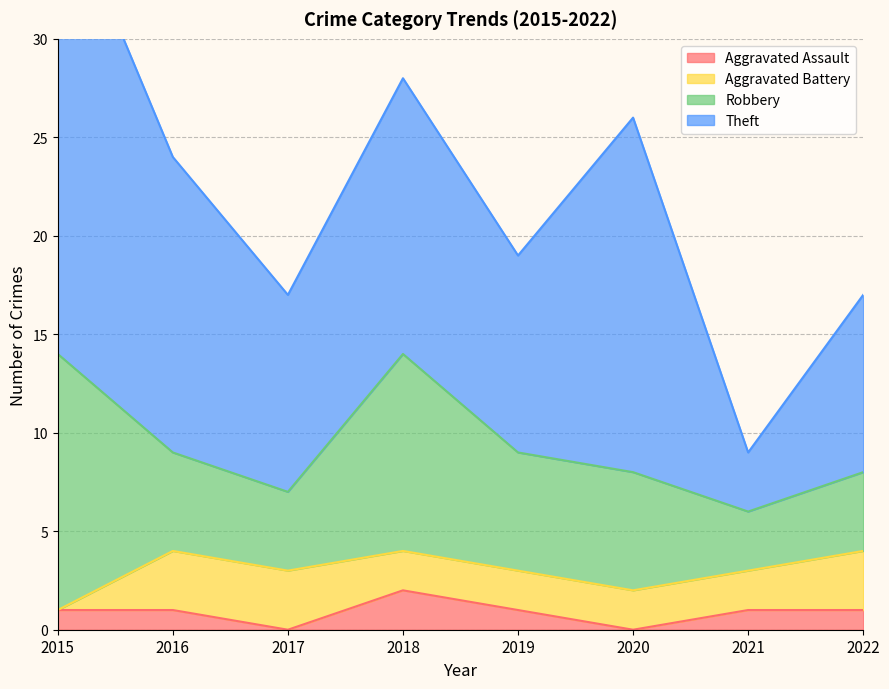

What is the average value of the Aggravated Assault series?

1